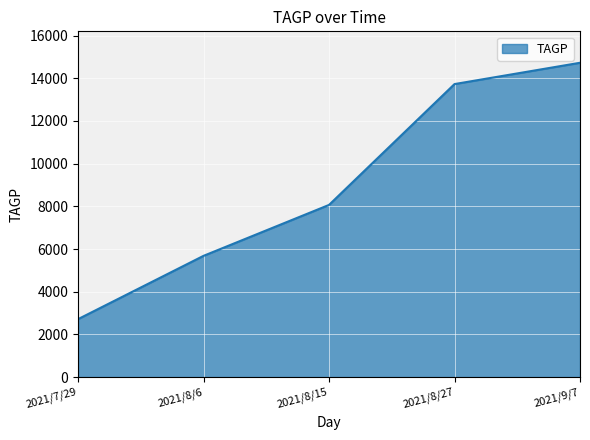

What is the ratio of the value at 2021/7/29 to the value at 2021/8/27?

0.2